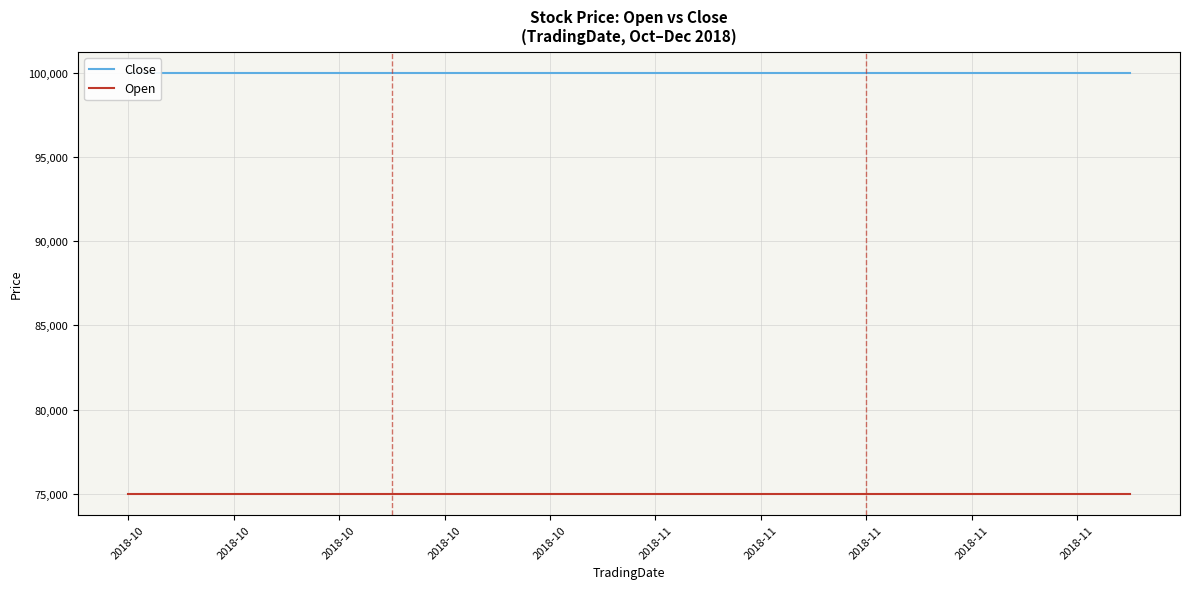

Count the number of categories in the chart.

20